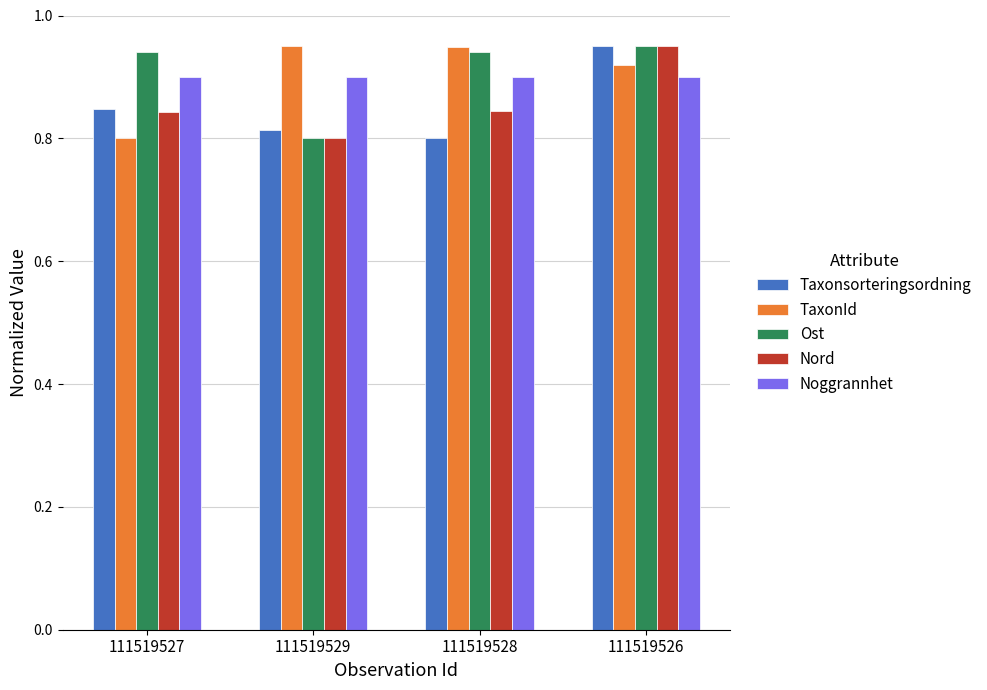

How many bars are there in total?

20